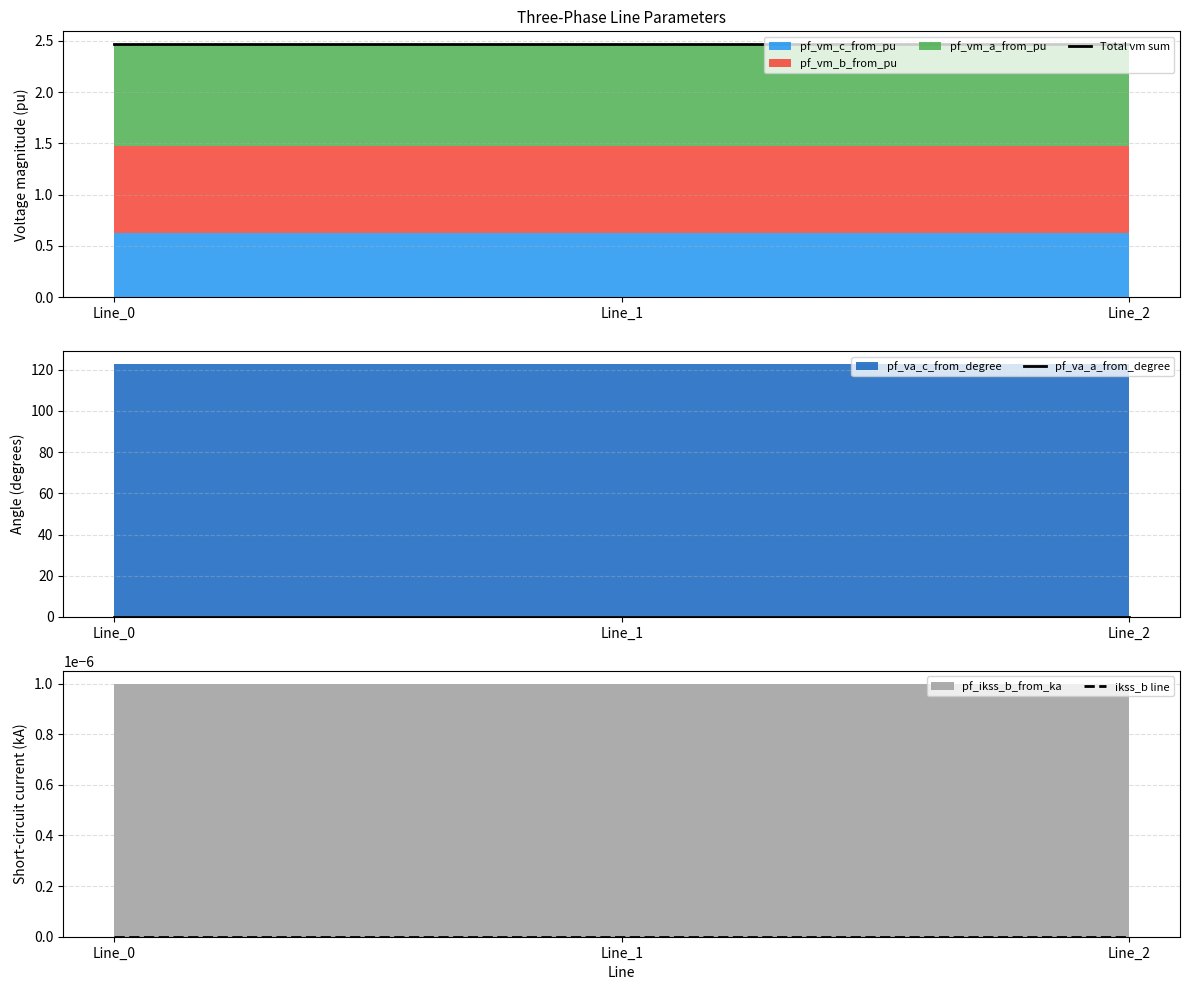

True or false: Total vm sum has a value of 2.5 at Line_1.

True